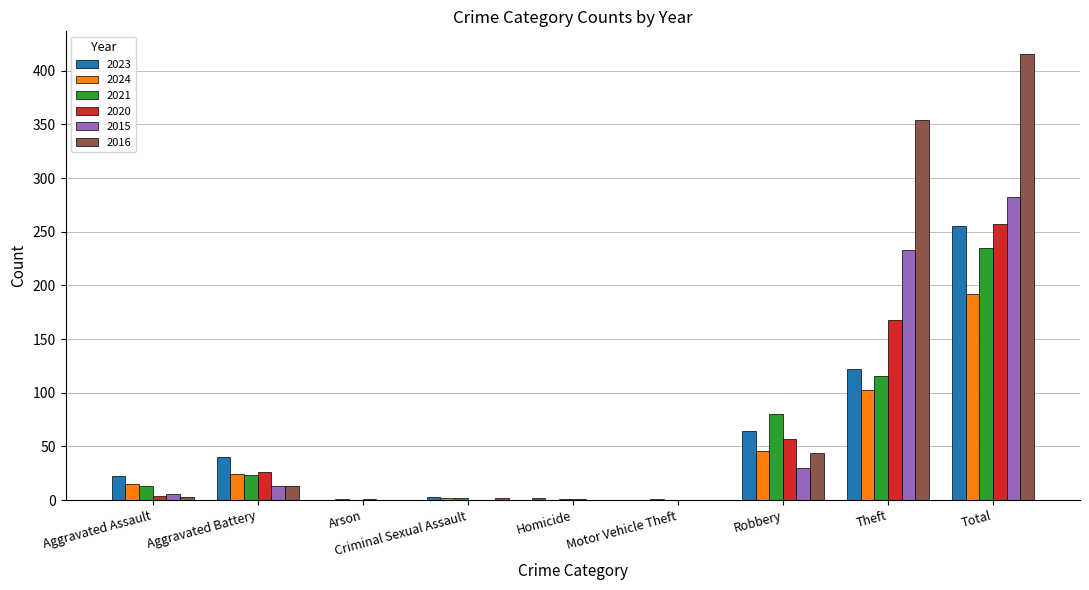

What is the greatest value displayed?

416